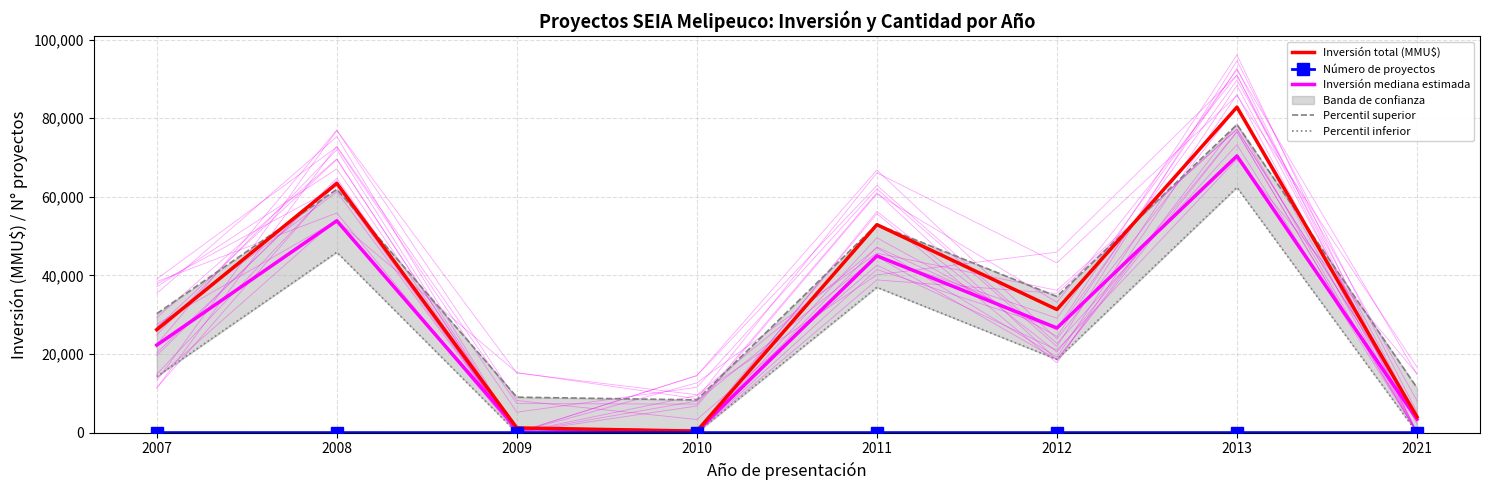

True or false: Percentil inferior and Inversión total (MMU$) intersect in this chart.

False